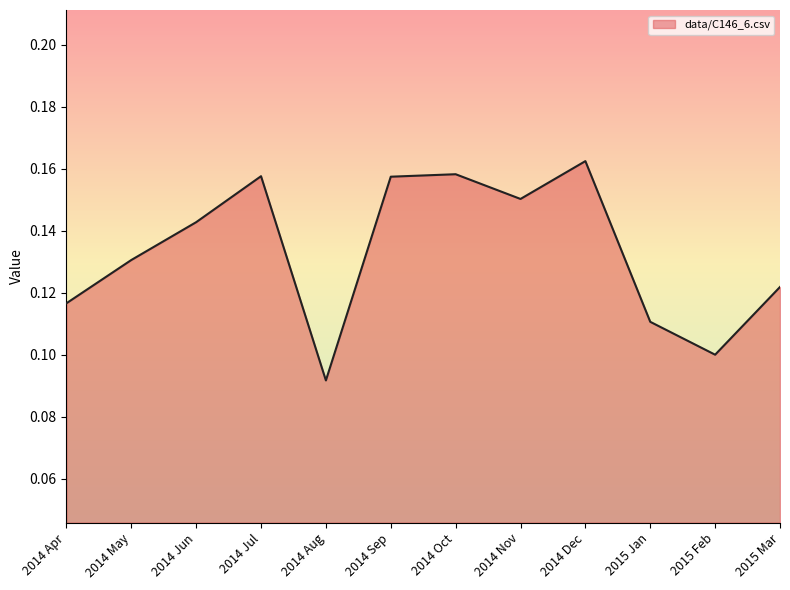

Between 2014 Jul and 2014 Apr, which is larger?

2014 Jul